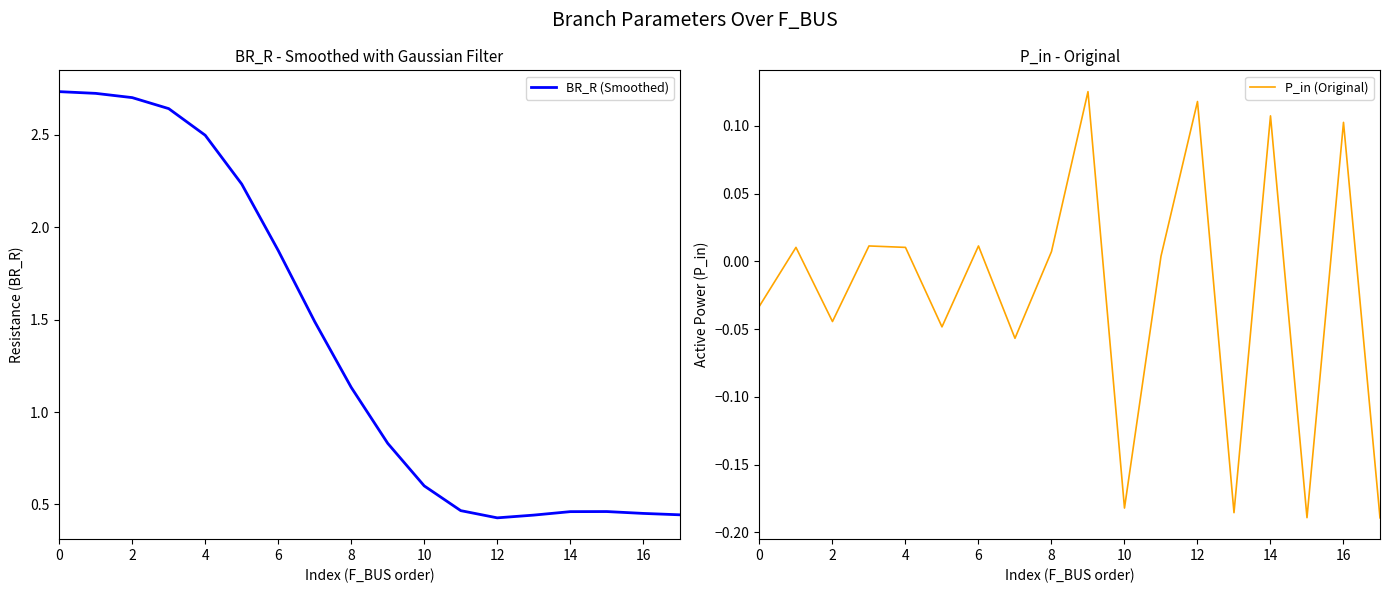

In BR_R (Smoothed), how many points are higher than both neighbors (excluding endpoints)?

1